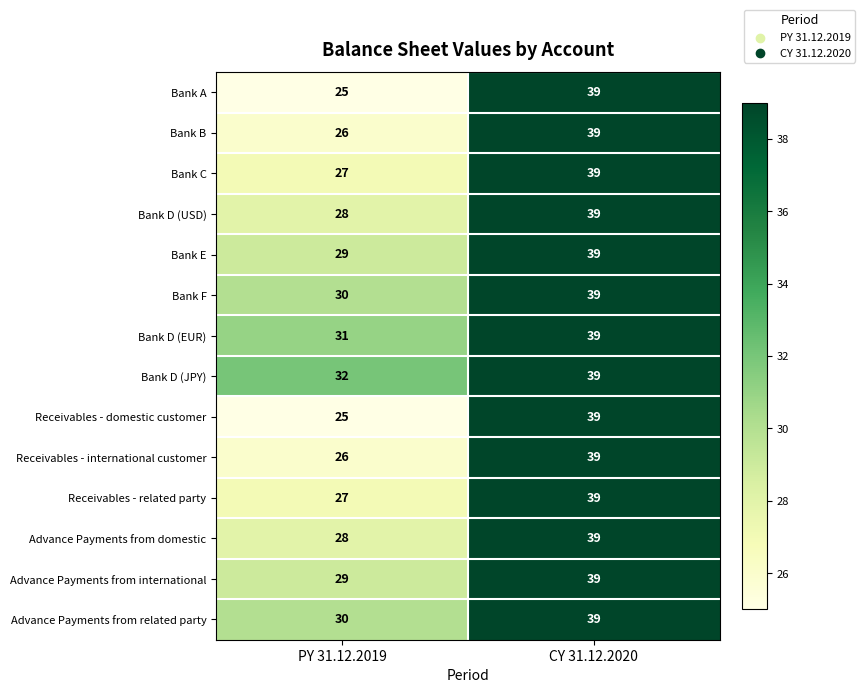

How many distinct data groups are displayed?

14